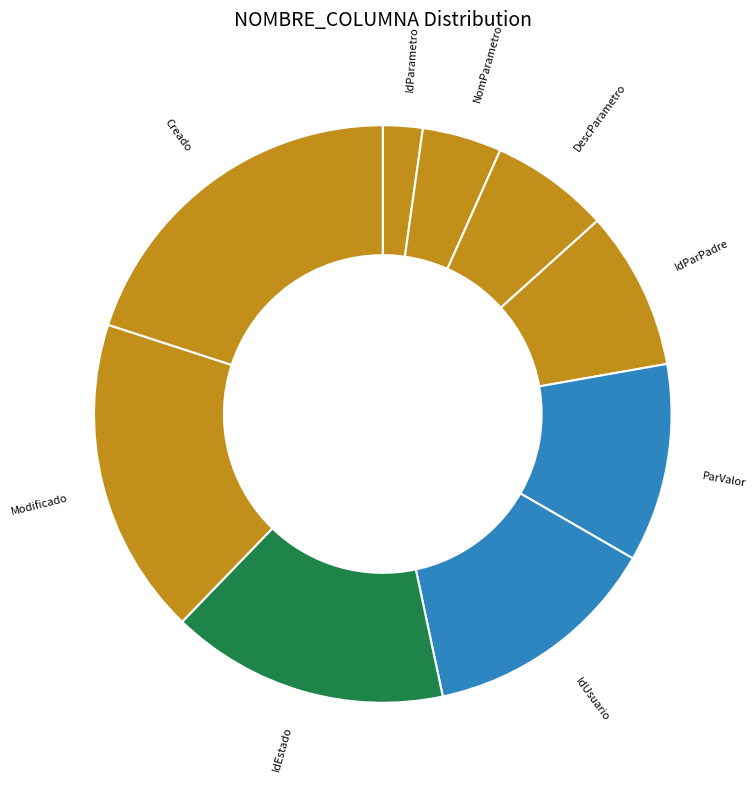

How many slices are in this pie chart?

9